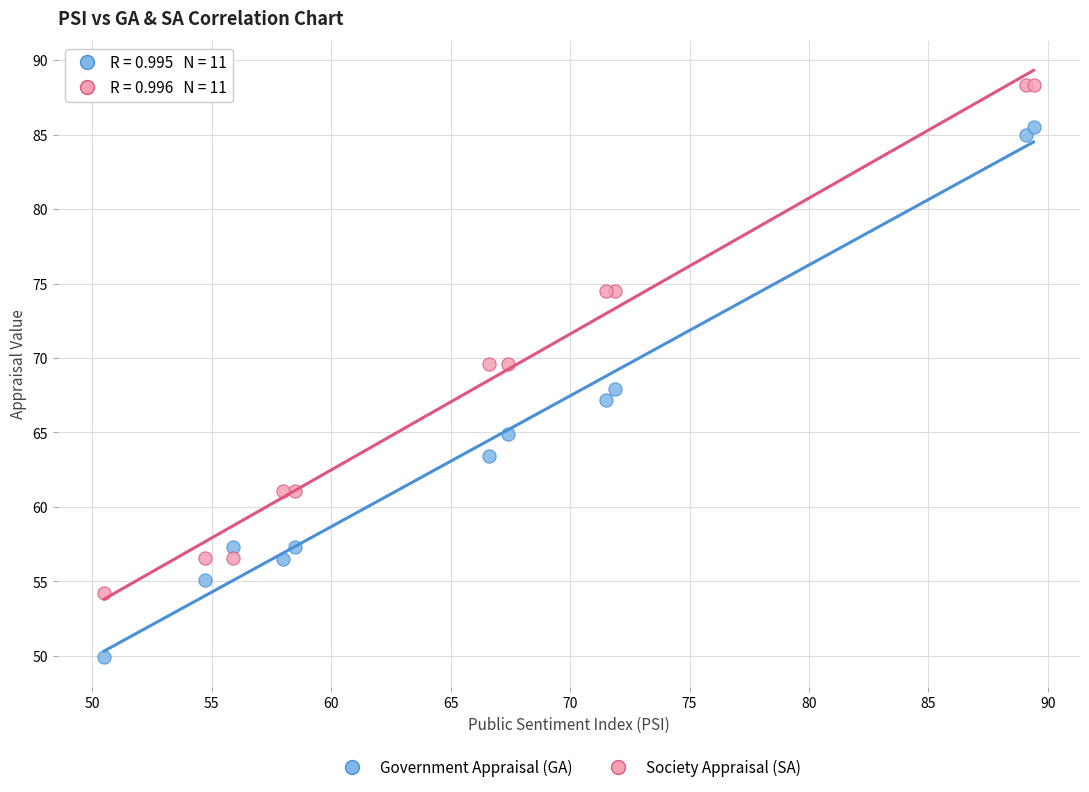

Which series reaches the minimum Y coordinate?

Government Appraisal (GA)